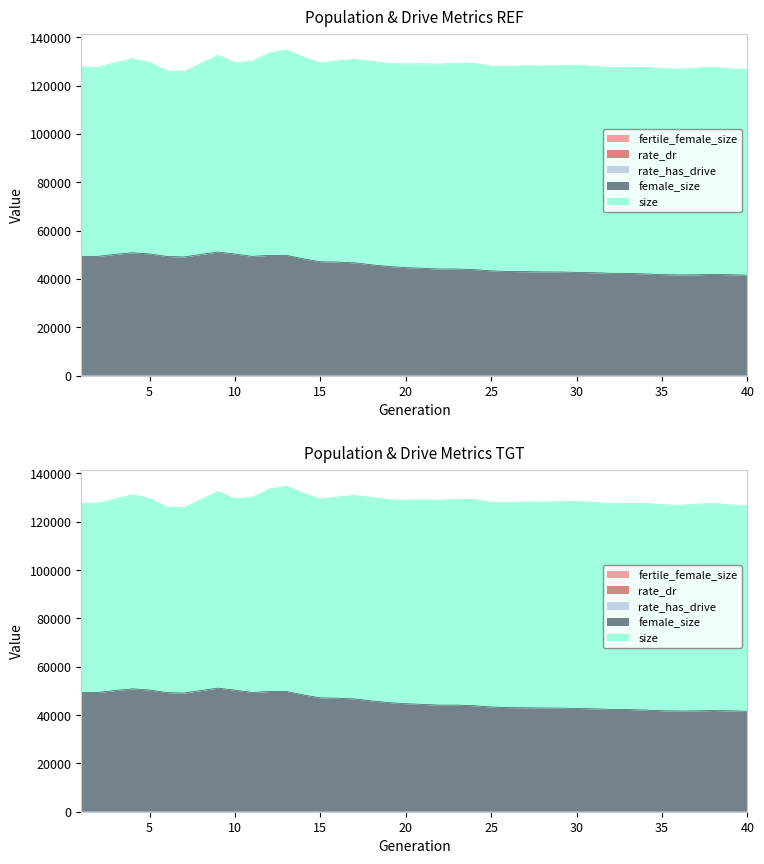

True or false: female_size and rate_has_drive cross at least once.

False